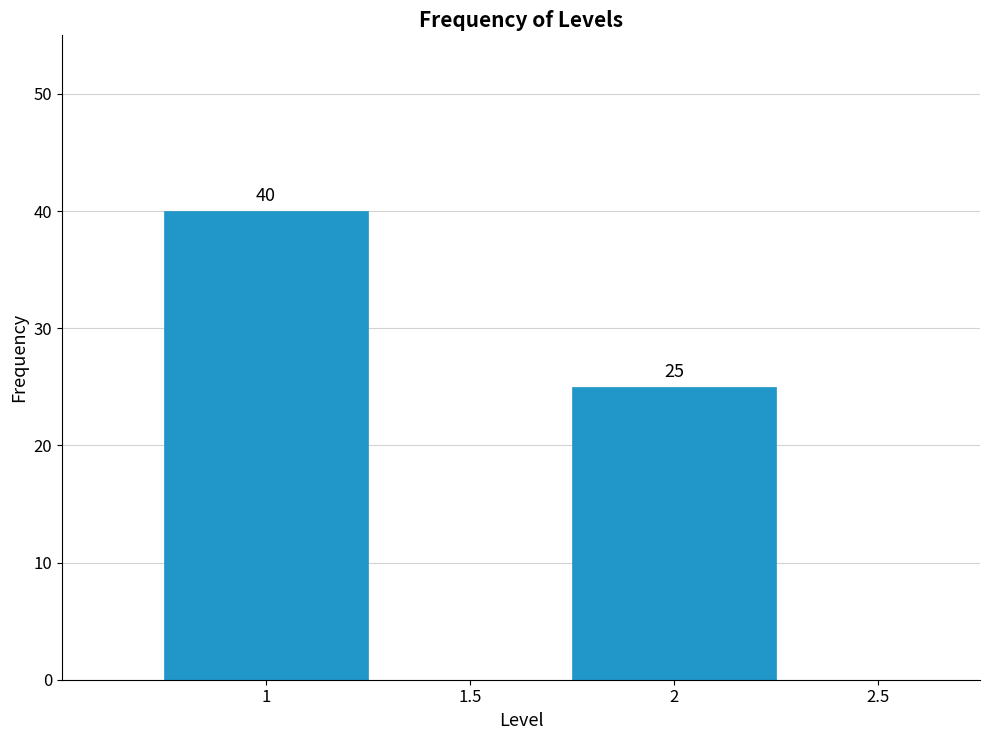

Reading left to right, list all the values displayed in this chart.

1=40	2=25